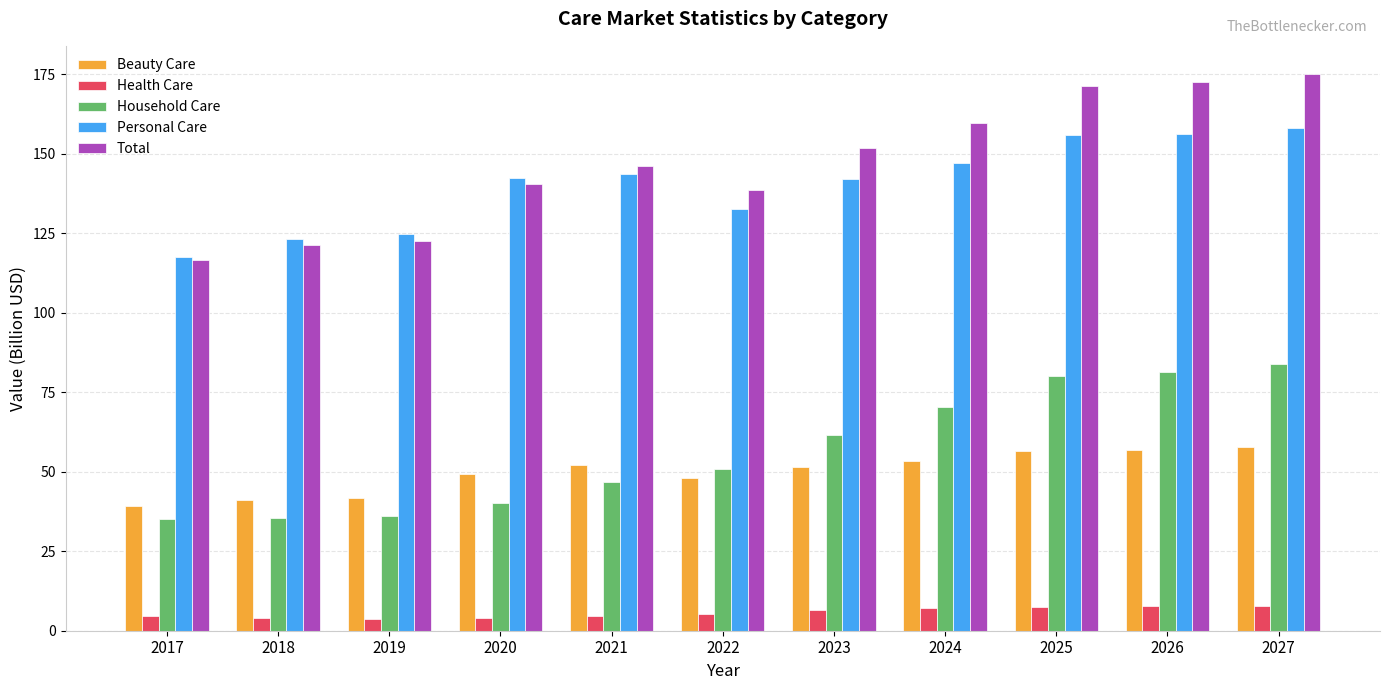

What is the sum of all Personal Care values?

1543.9